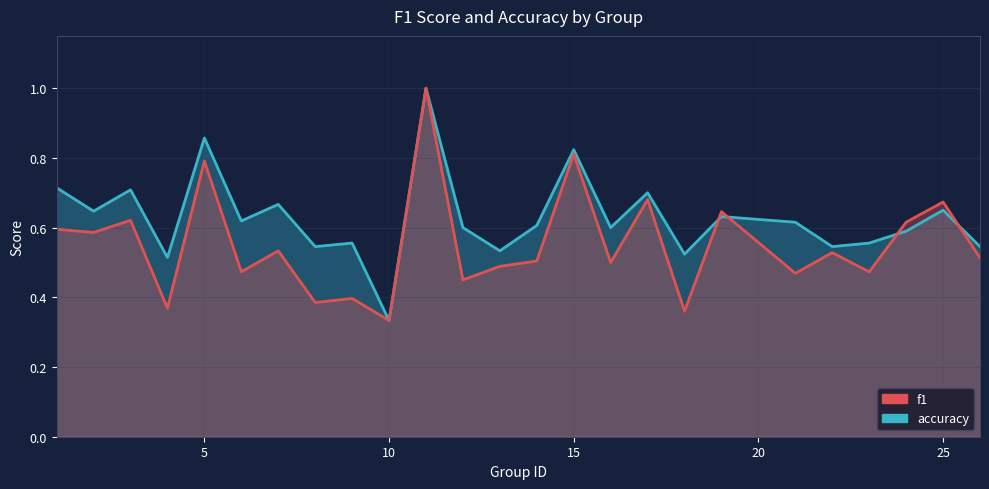

How many f1_line values are between 0 and 1?

25